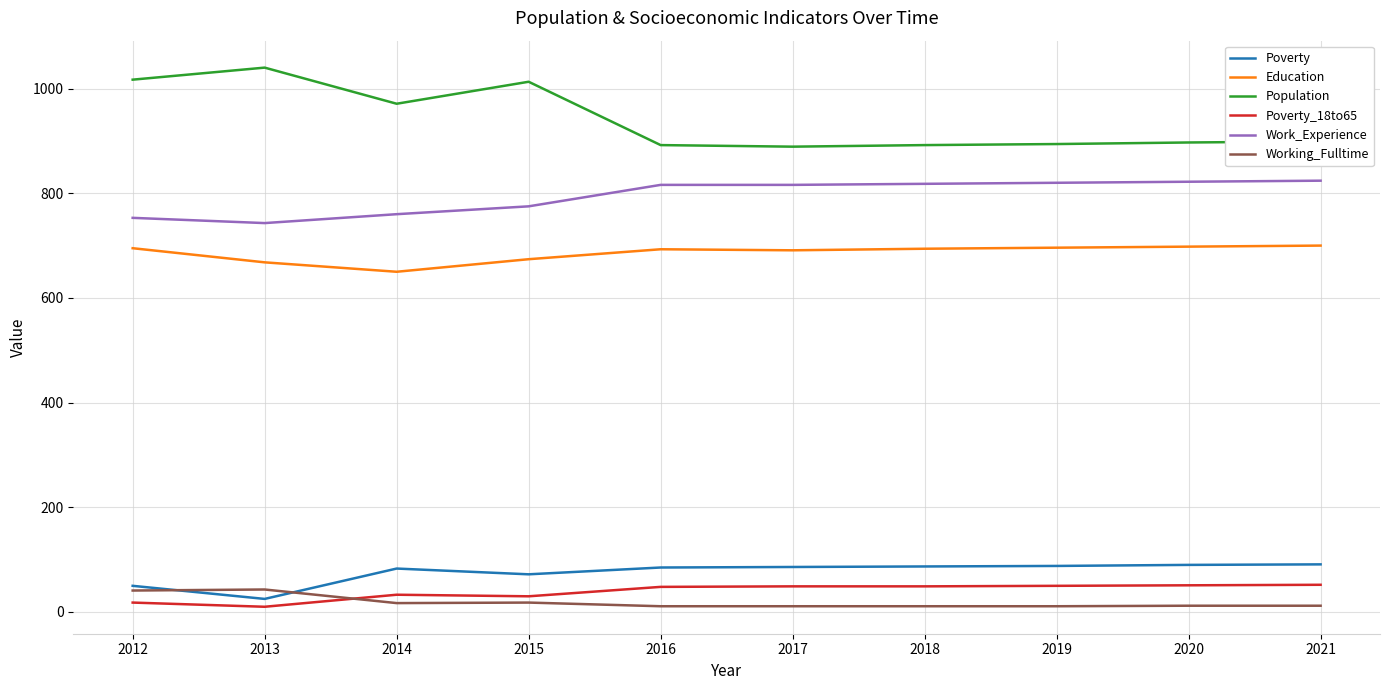

What is the difference between the maximum and minimum values in the Education series?

50